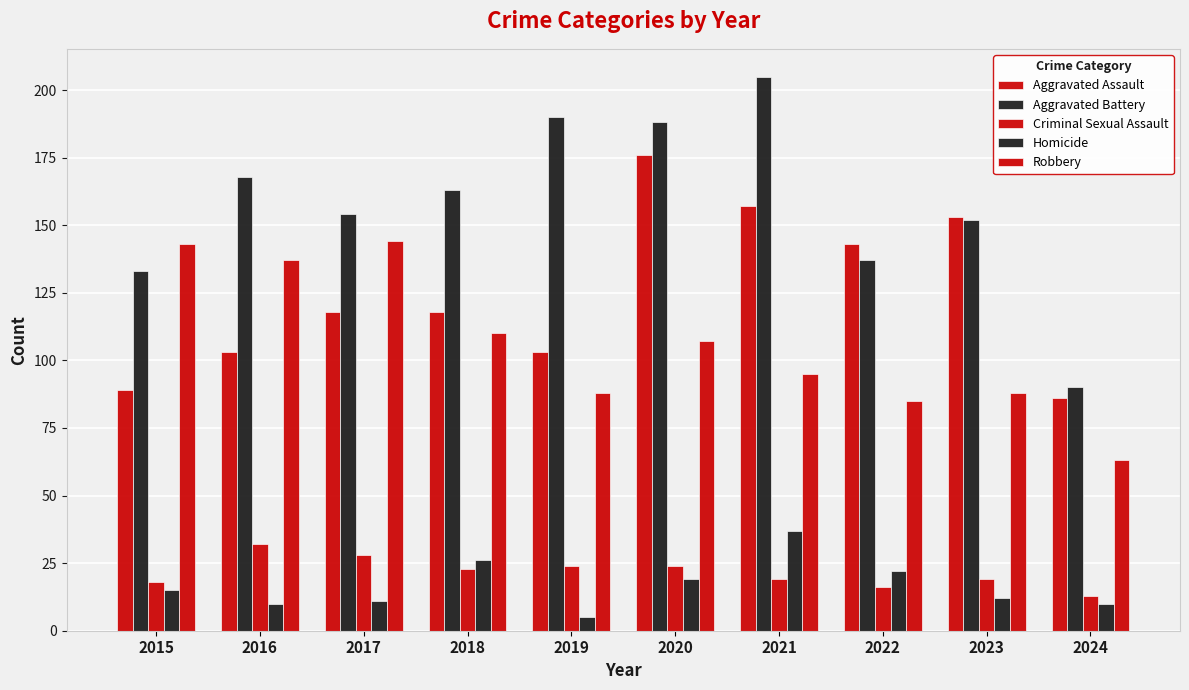

Where does the Aggravated Battery series first go above 163?

2016